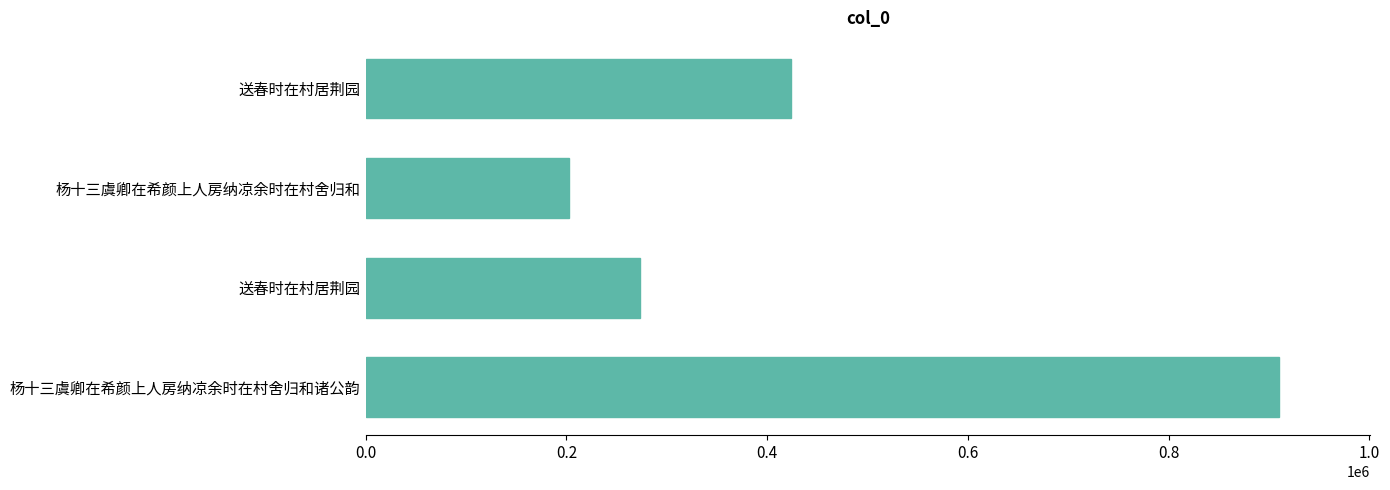

What is the sum of all values?

1808440